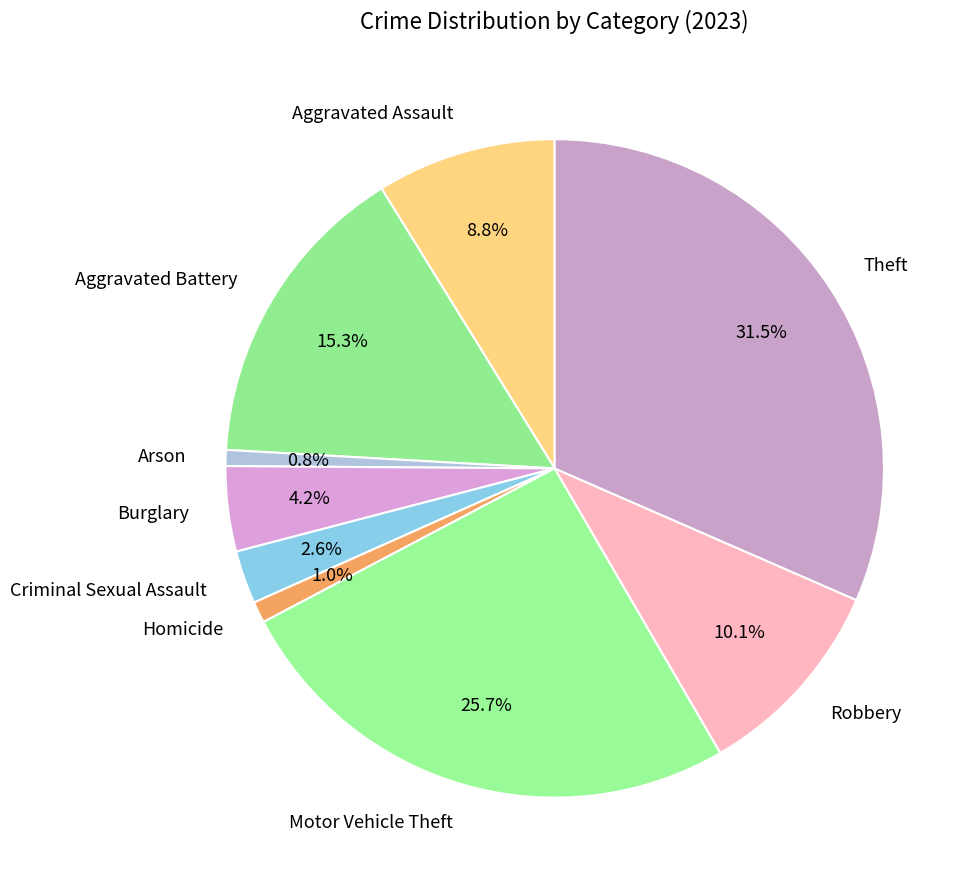

Is Arson the majority of the pie?

No